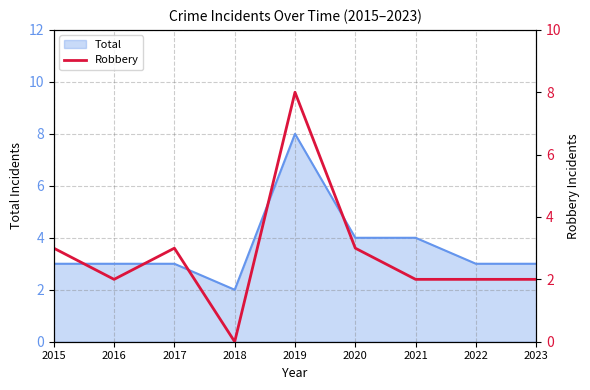

Reading left to right, list all the values displayed in this chart.

3	2	3	0	8	3	2	2	2